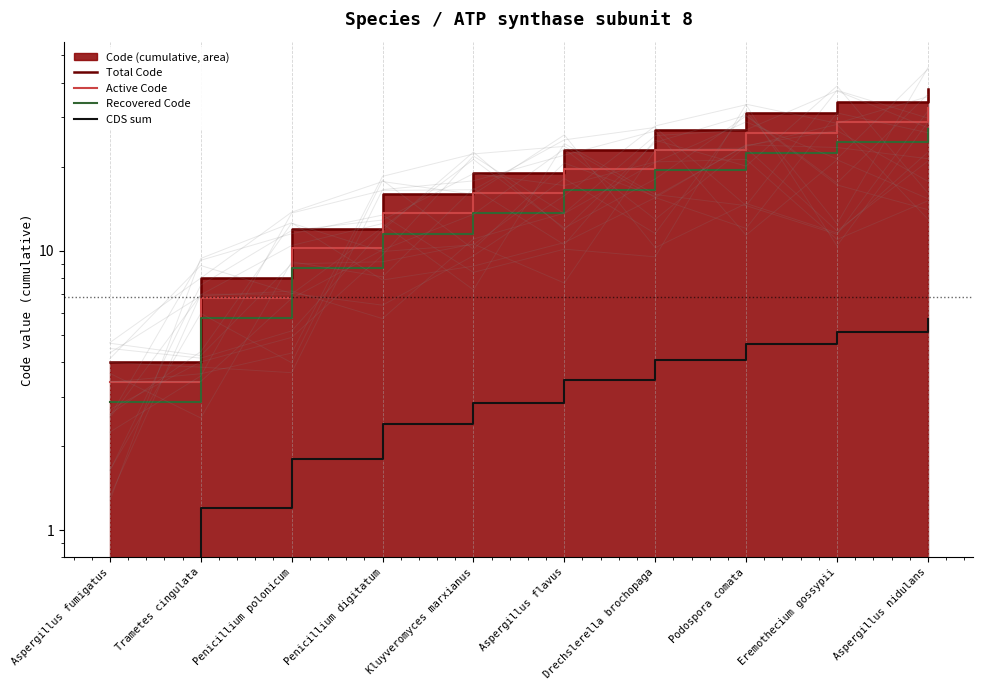

What is the lowest value of the CDS sum series?

0.6